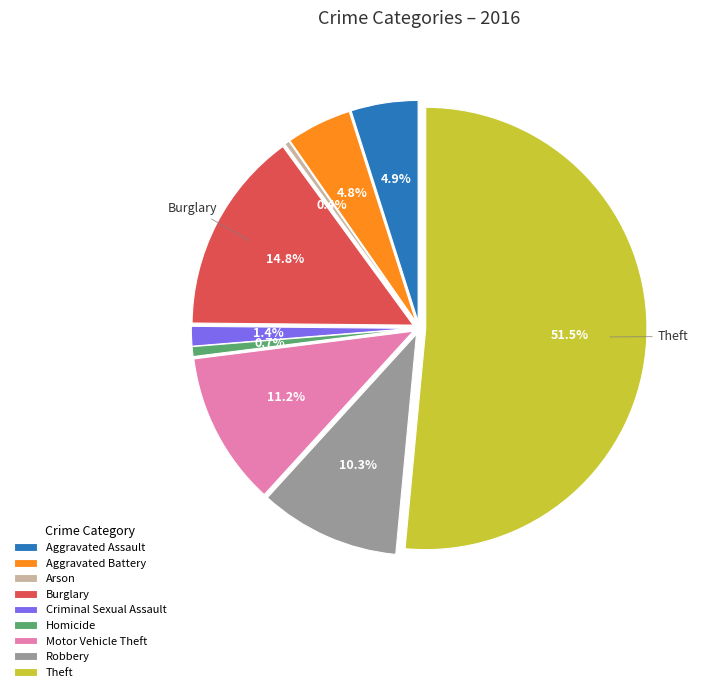

Which category accounts for the majority?

Theft